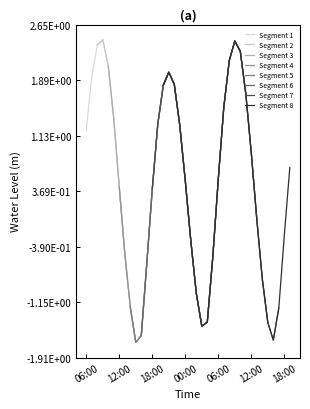

Which category has the lowest value across all series?

15:00